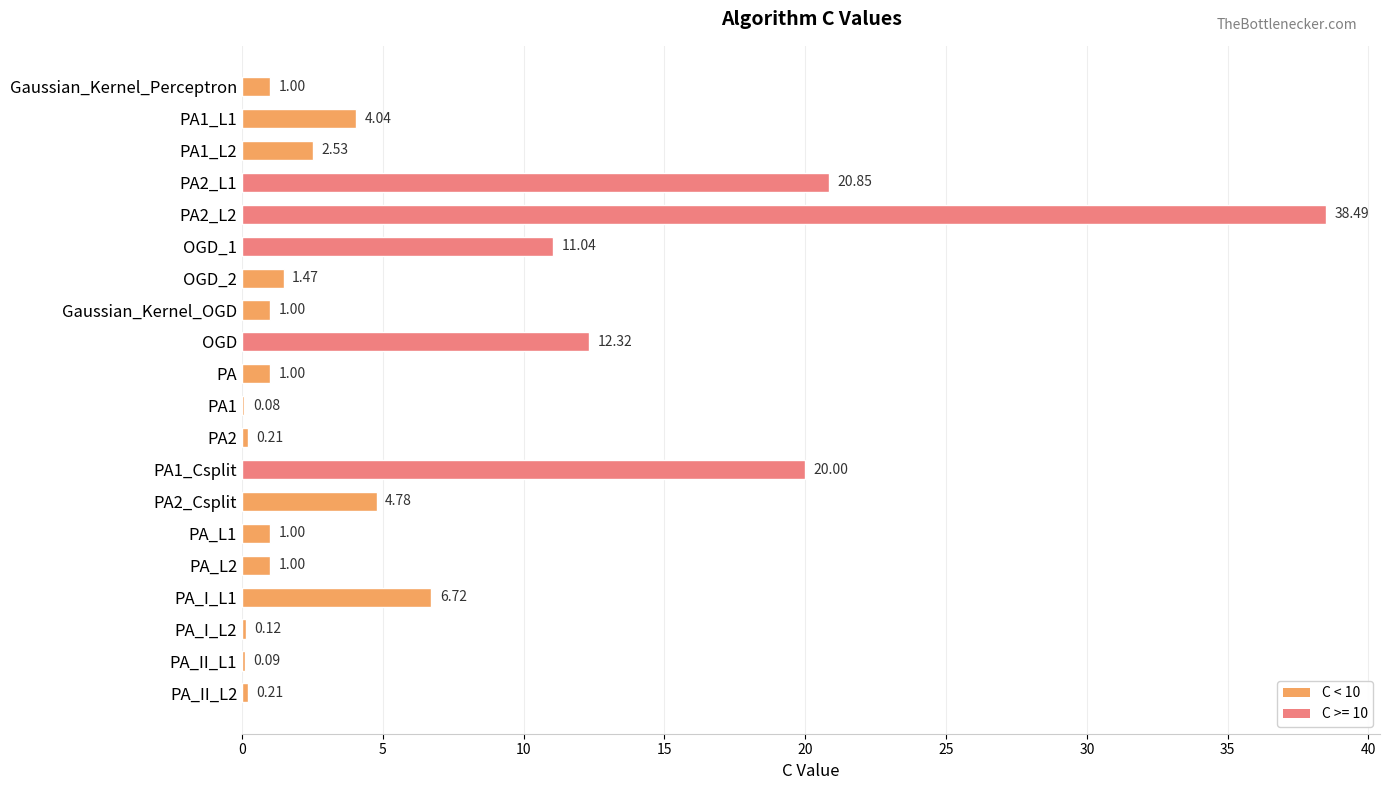

What is the ratio of the value at PA1_L2 to the value at PA1_L1?

0.6